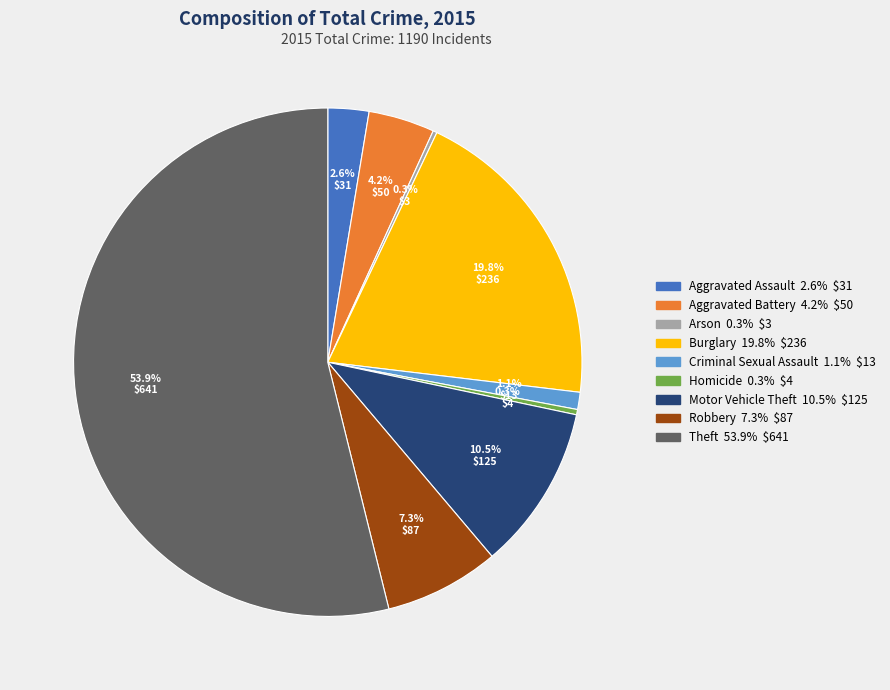

Combined, what portion of the pie is Aggravated Assault and Motor Vehicle Theft?

13.1%